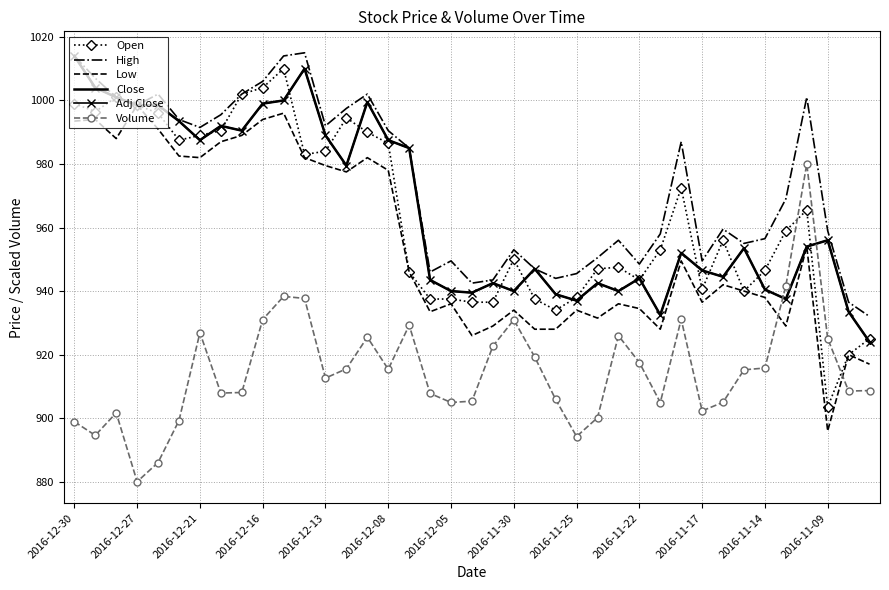

At which label does Low reach its peak?

2016-12-27